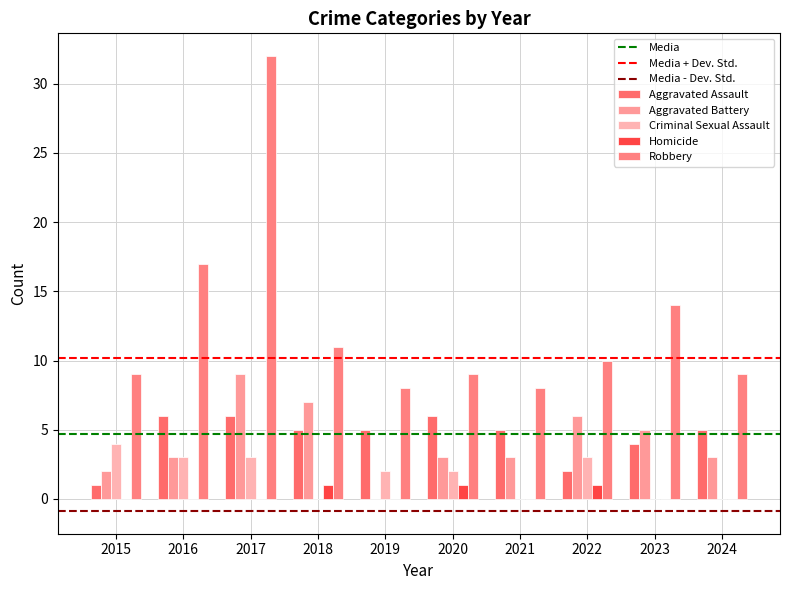

The value of Robbery at 2021 is 14. True or false?

False